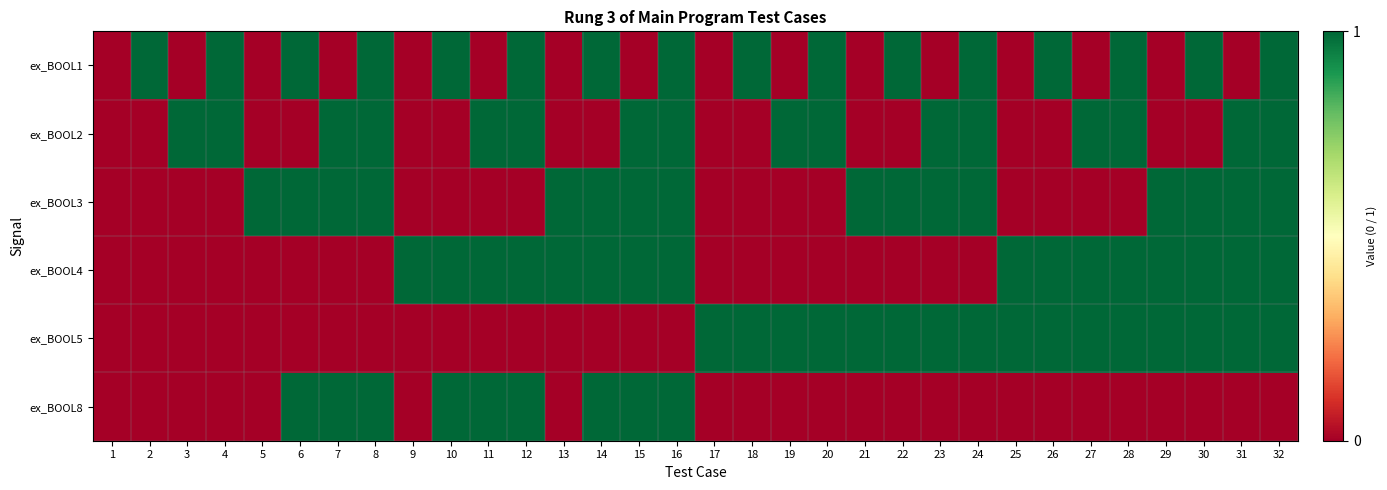

Which series has the largest total across all categories?

ex_BOOL1